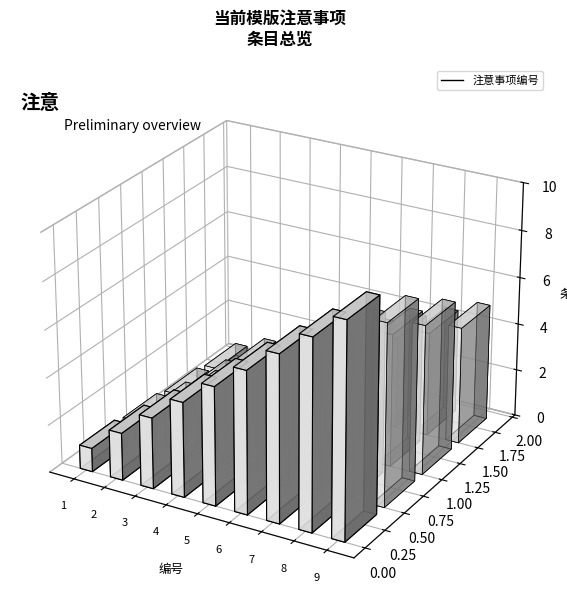

What is the sum of all values?

45